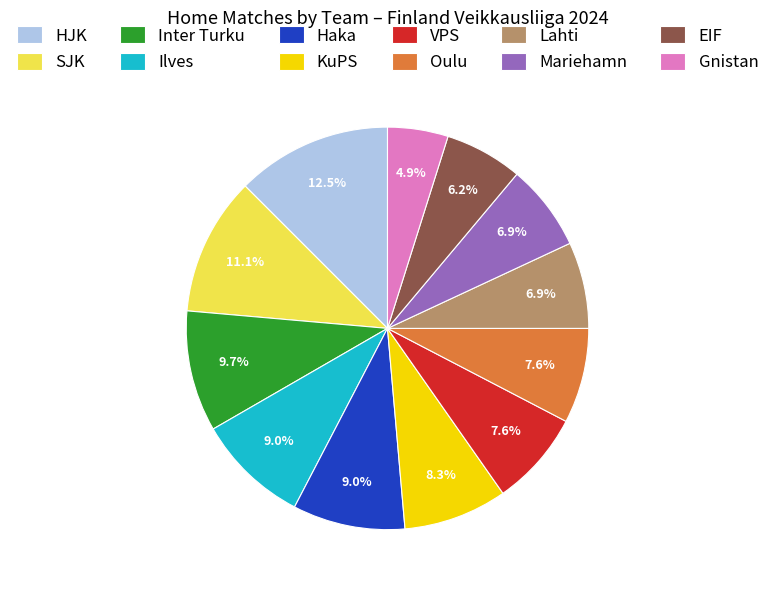

True or false: Ilves accounts for 20% of the total.

False